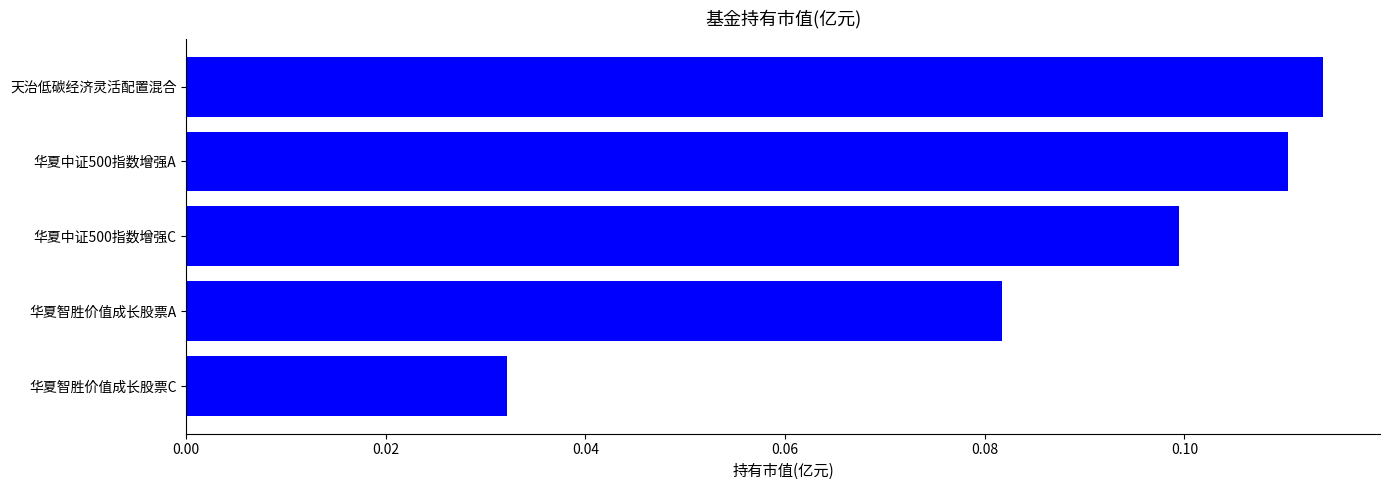

The value at 华夏智胜价值成长股票A is 0.1. True or false?

True